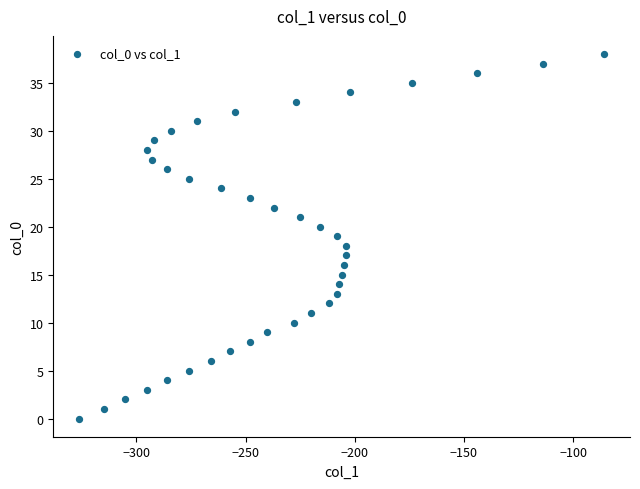

What is the range of X values (max minus min)?

240